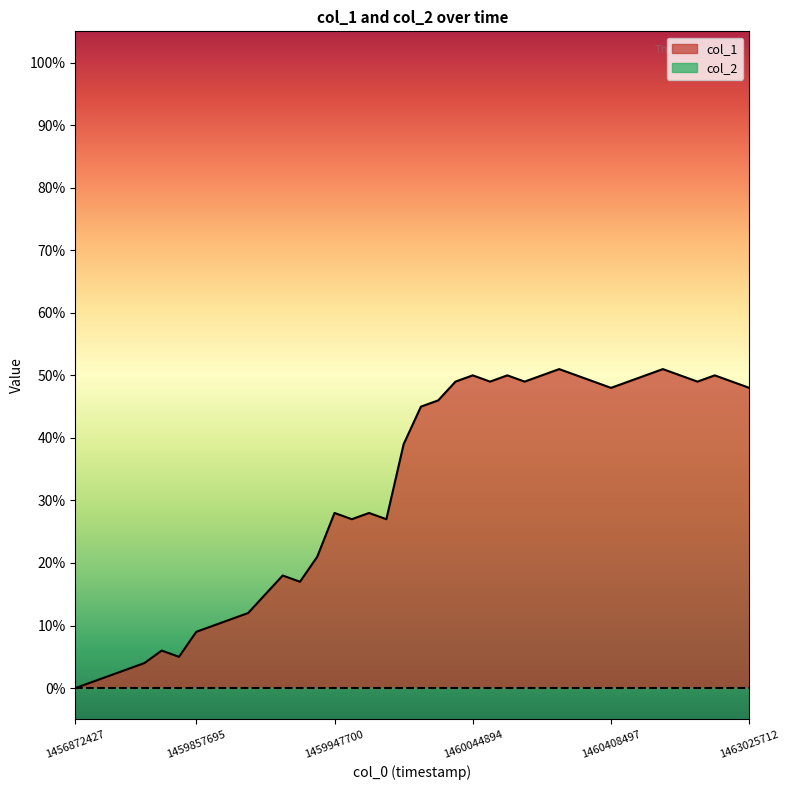

What is the difference between the values at 1456872427 and 16?

27